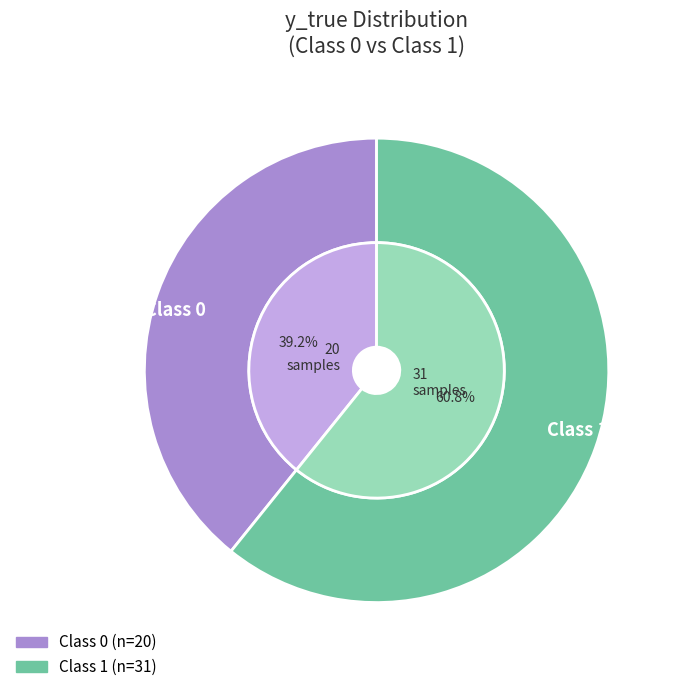

What is the total percentage of 1 and 0?

100.0%